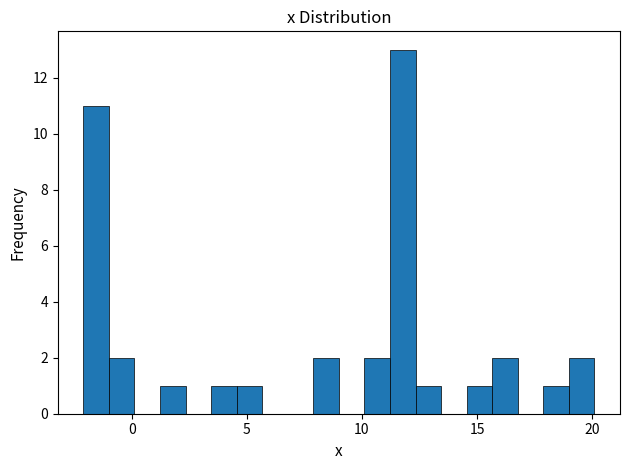

Read against the x-axis, roughly where is the centre of the tallest bar?

12.0